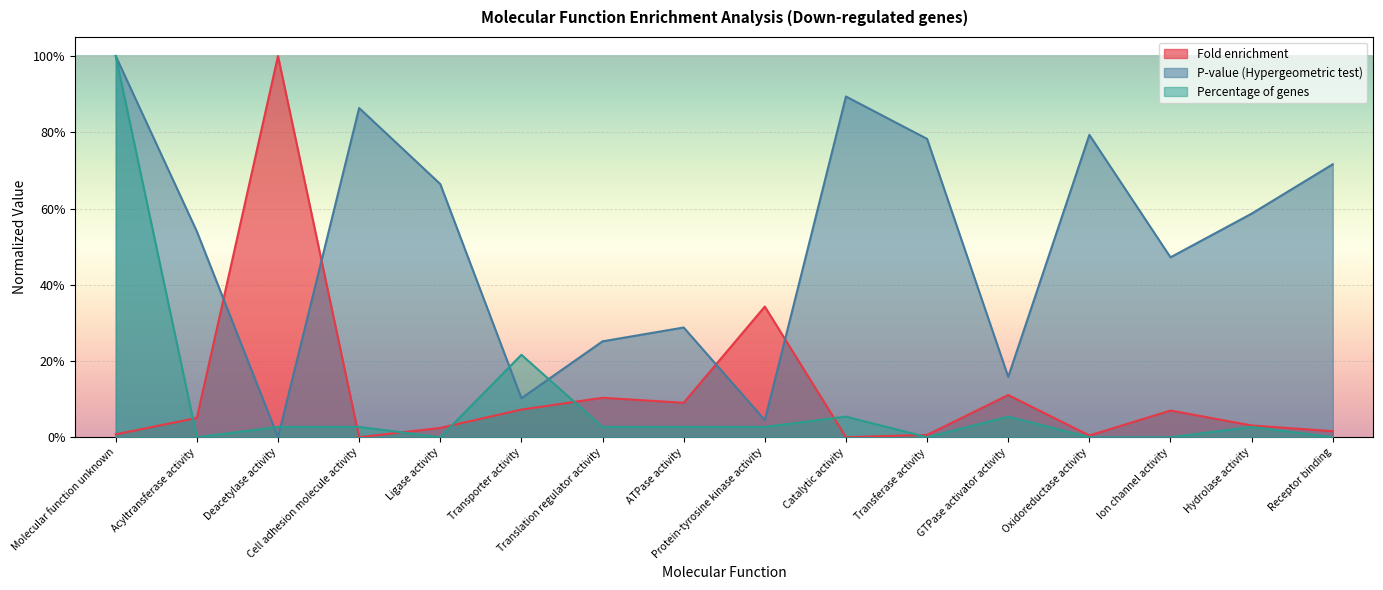

What is the label of the 10th point from the left?

Catalytic activity